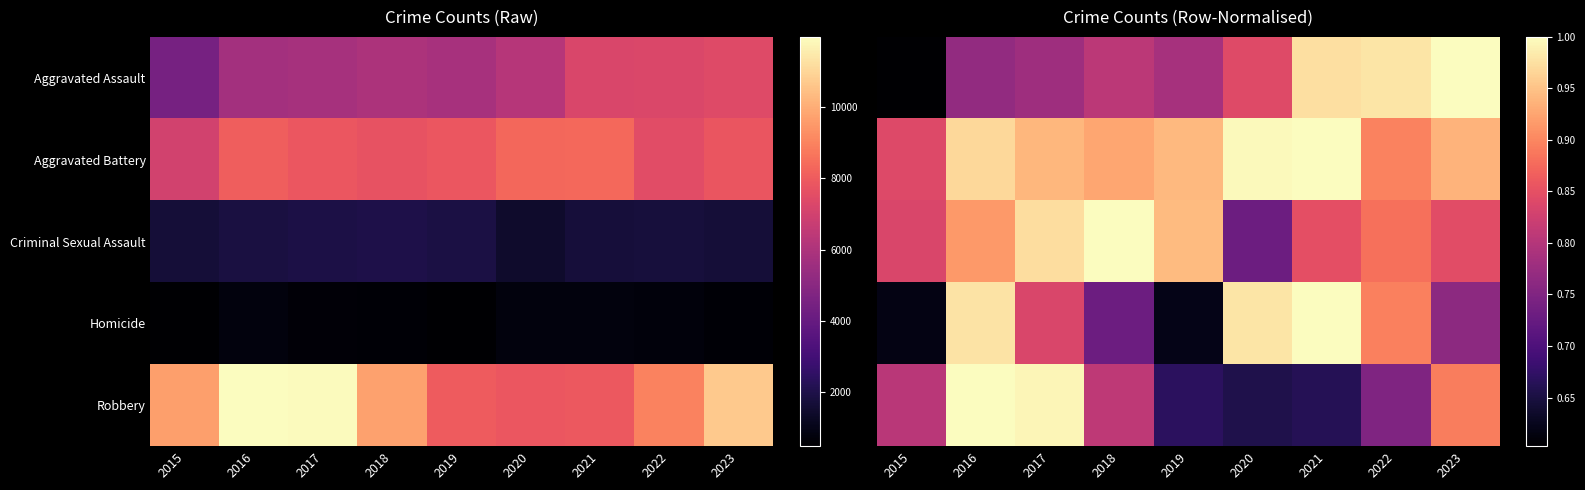

What is the total value across all series at 2020?

4.2